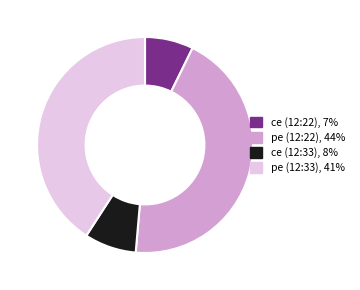

Is there a majority slice in this chart?

No